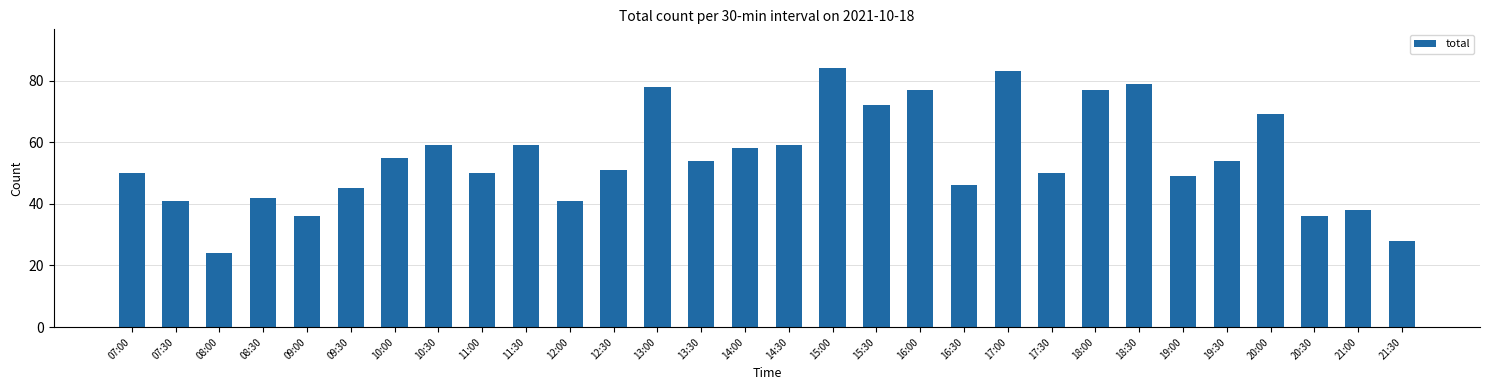

True or false: the data shows 59 at 11:30.

True